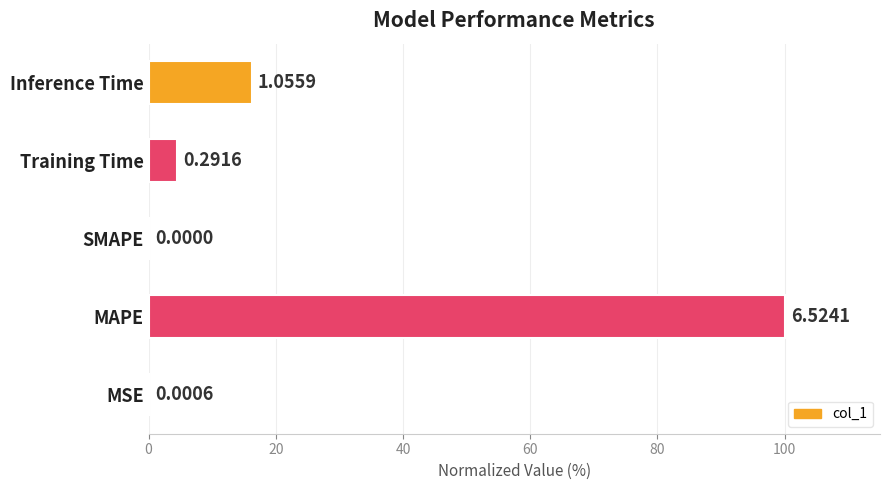

How many distinct data groups are displayed?

1